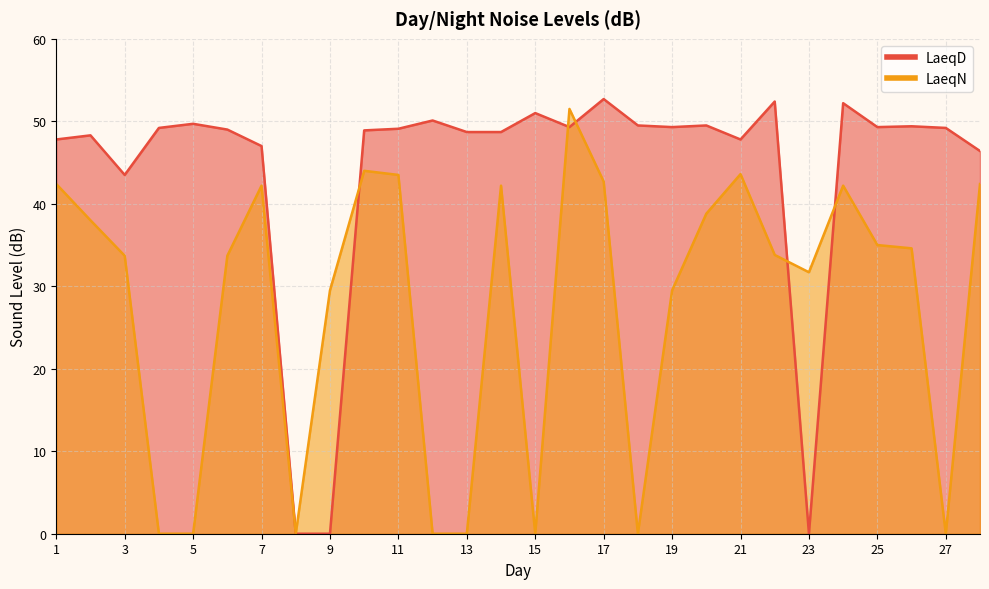

Which series has the largest total across all categories?

LaeqD